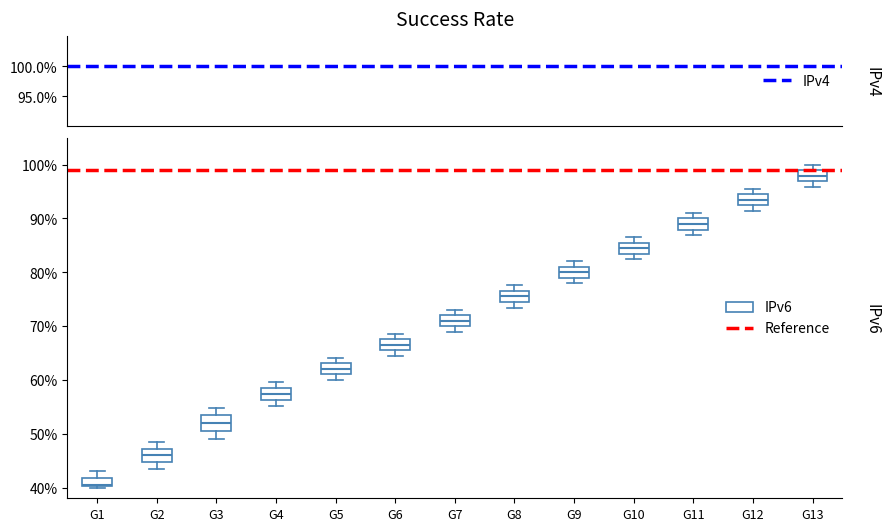

Reading left to right, transcribe this box plot: for each box, give where its median line is, the range the box spans, and where its two whiskers end, as read against the y-axis. The values are not printed on the chart, so give them approximately, as read against the axis.

G1: median 41, box 40 to 42, whiskers 40 to 43
G2: median 46, box 45 to 47, whiskers 43 to 49
G3: median 52, box 50 to 53, whiskers 49 to 55
G4: median 57, box 56 to 58, whiskers 55 to 60
G5: median 62, box 61 to 63, whiskers 60 to 64
G6: median 67, box 66 to 68, whiskers 64 to 69
G7: median 71, box 70 to 72, whiskers 69 to 73
G8: median 76, box 74 to 77, whiskers 73 to 78
G9: median 80, box 79 to 81, whiskers 78 to 82
G10: median 84, box 83 to 86, whiskers 82 to 87
G11: median 89, box 88 to 90, whiskers 87 to 91
G12: median 93, box 92 to 94, whiskers 91 to 96
G13: median 98, box 97 to 99, whiskers 96 to 100